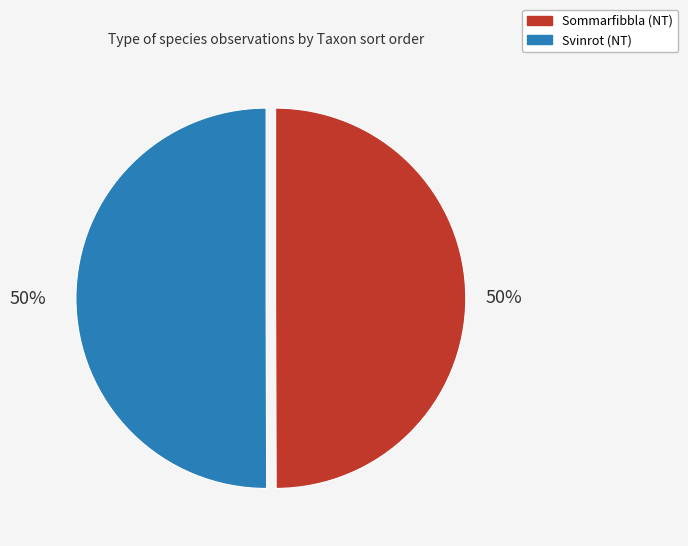

To the nearest percent, what is the average slice percentage?

50%